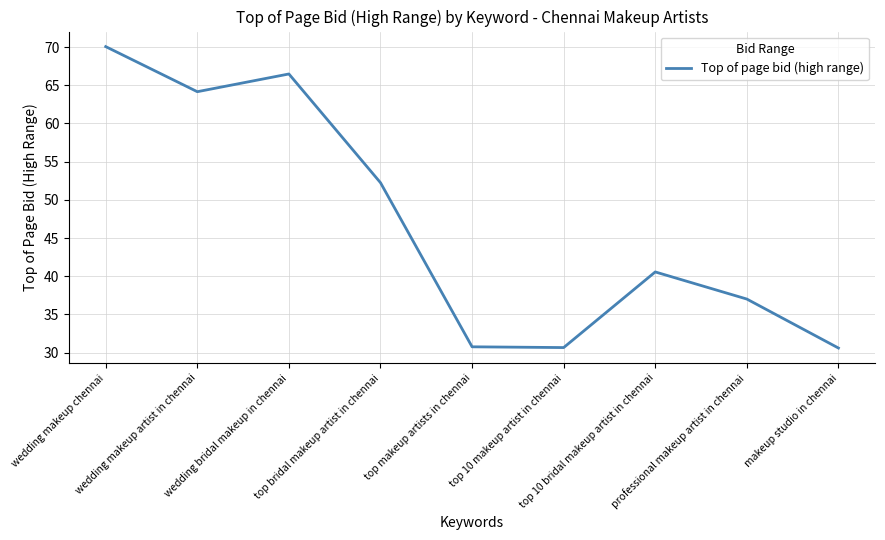

How many interior local valleys (lower than both neighbors) does the data have?

2